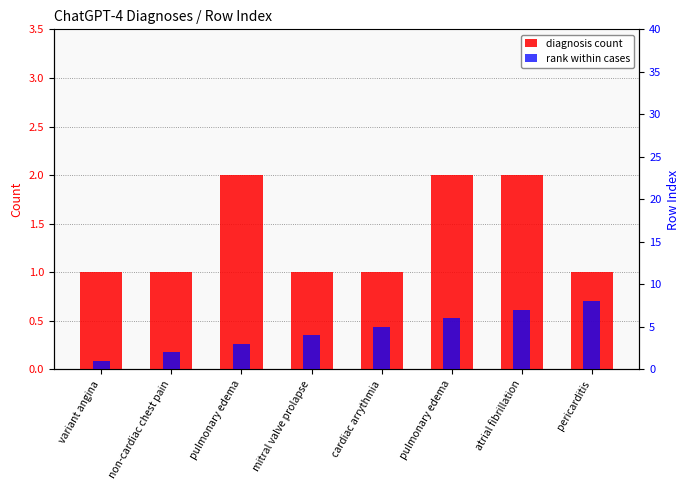

Reading left to right, extract all data points from this chart.

diagnosis count: 1	1	2	1	1	2	2	1
rank within cases: 1	2	3	4	5	6	7	8